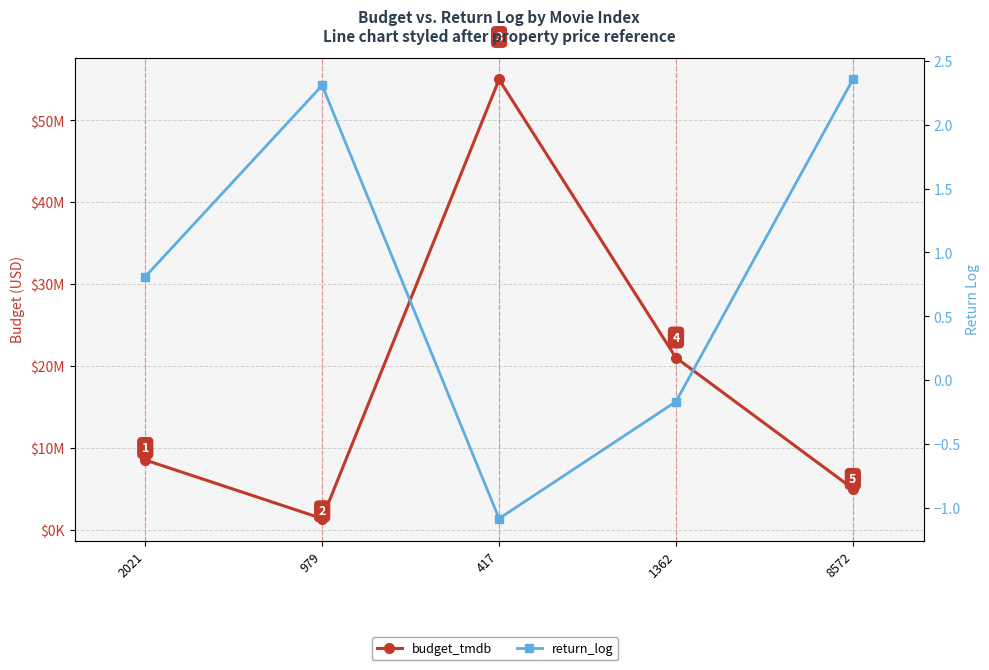

True or false: budget_tmdb and return_log intersect in this chart.

False